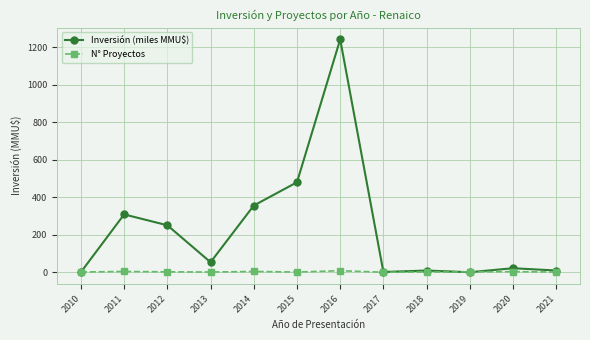

What is the difference between the N° Proyectos values at 2014 and 2017?

4.0